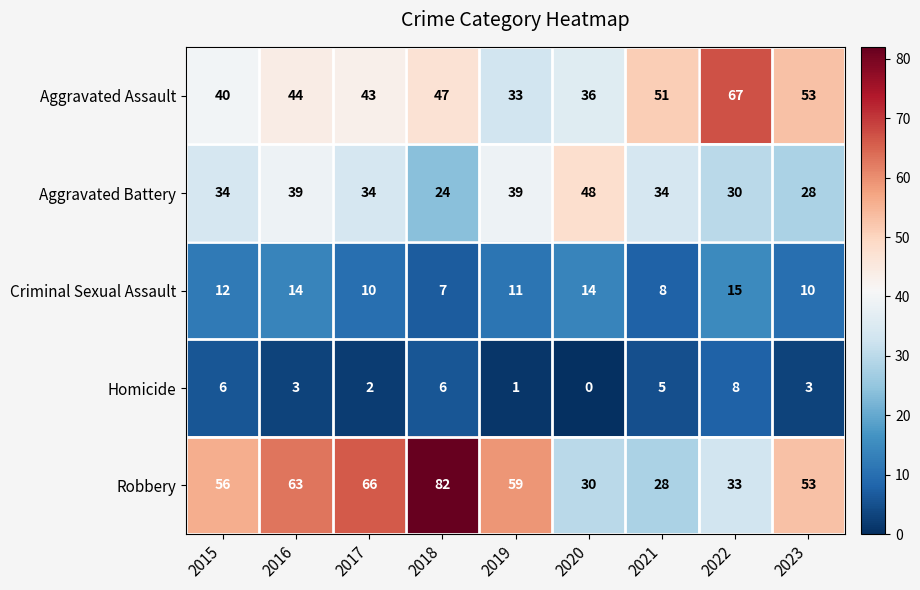

What value does the Criminal Sexual Assault series have at 2019?

11